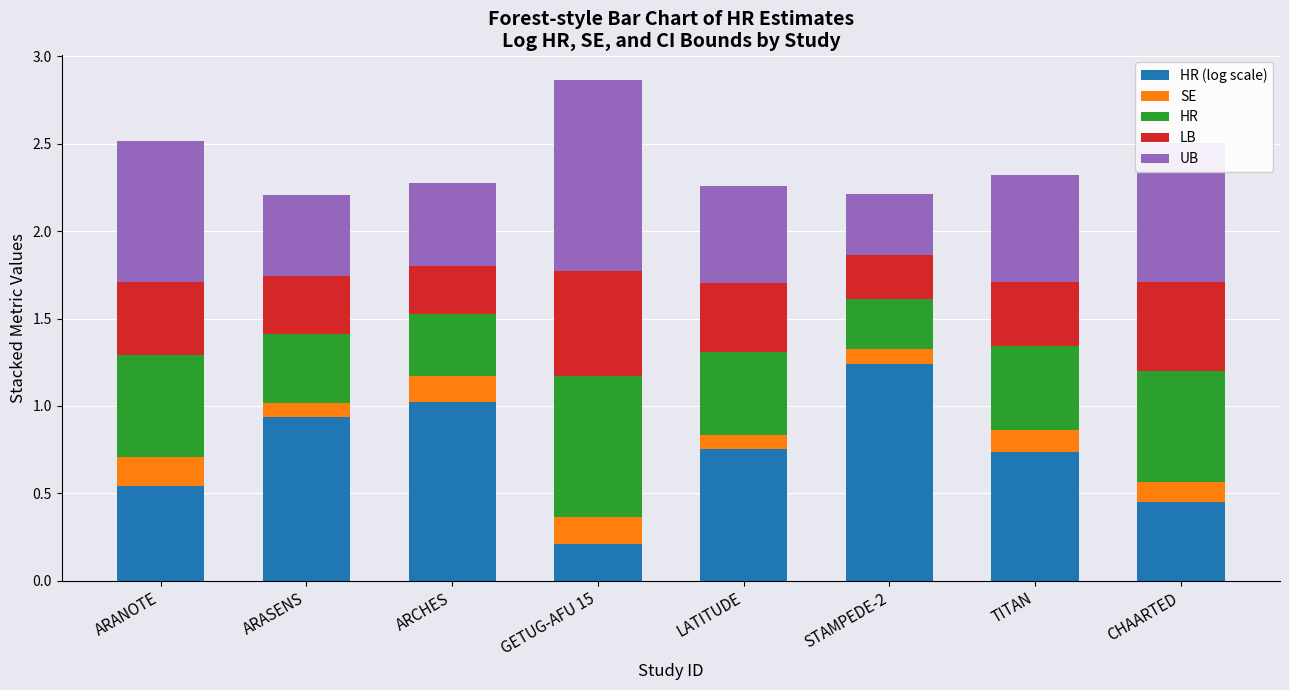

At which category is the sum across all series the highest?

GETUG-AFU 15